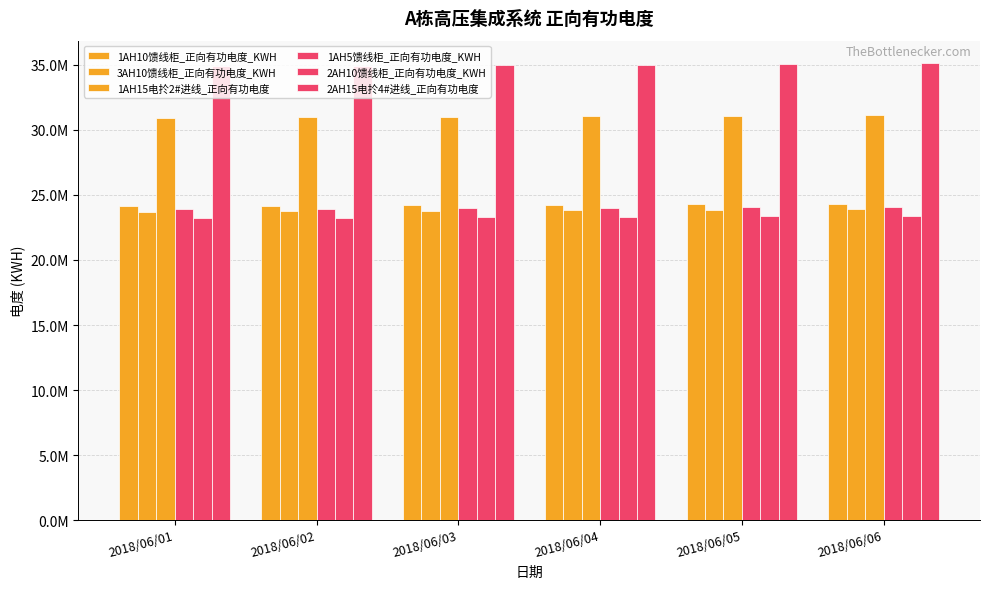

What is the sum of the 2AH15电扵4#进线_正向有功电度 values at 2018/06/05 and 2018/06/06?

70165600